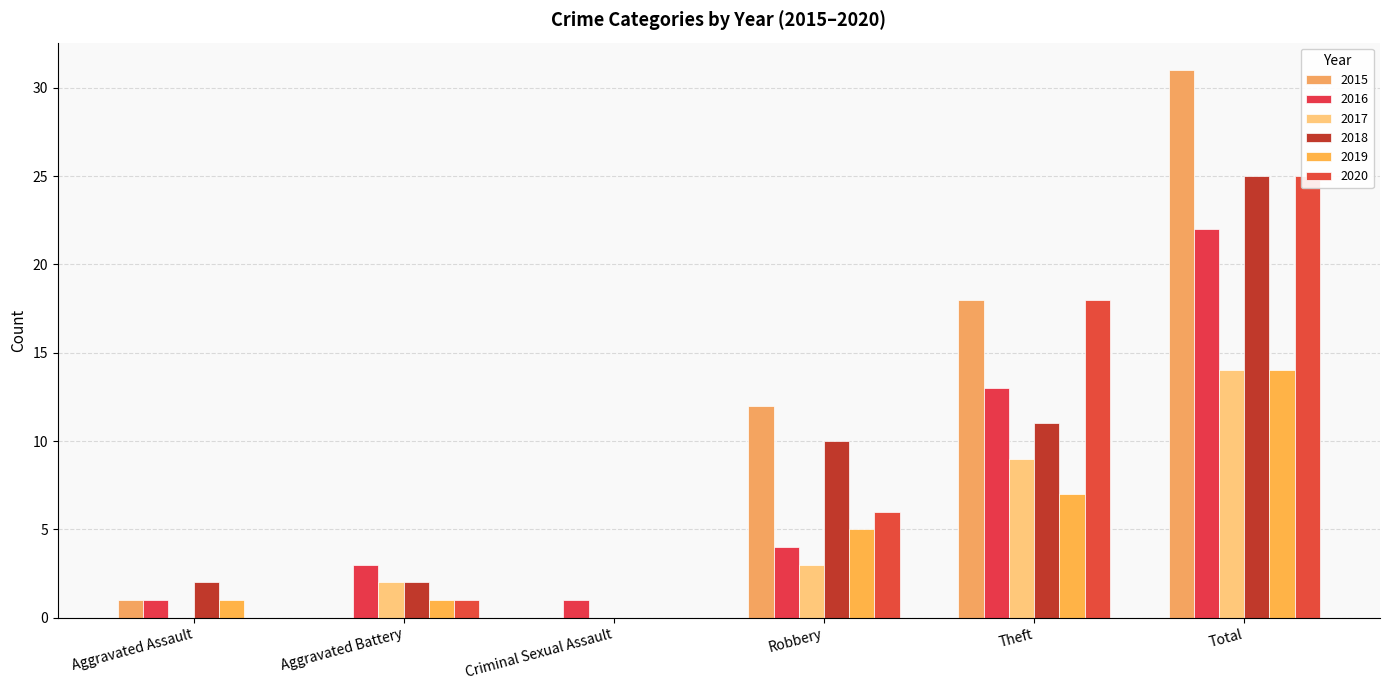

Is the value of 2020 at Robbery greater than the value of 2017 at Aggravated Battery?

Yes